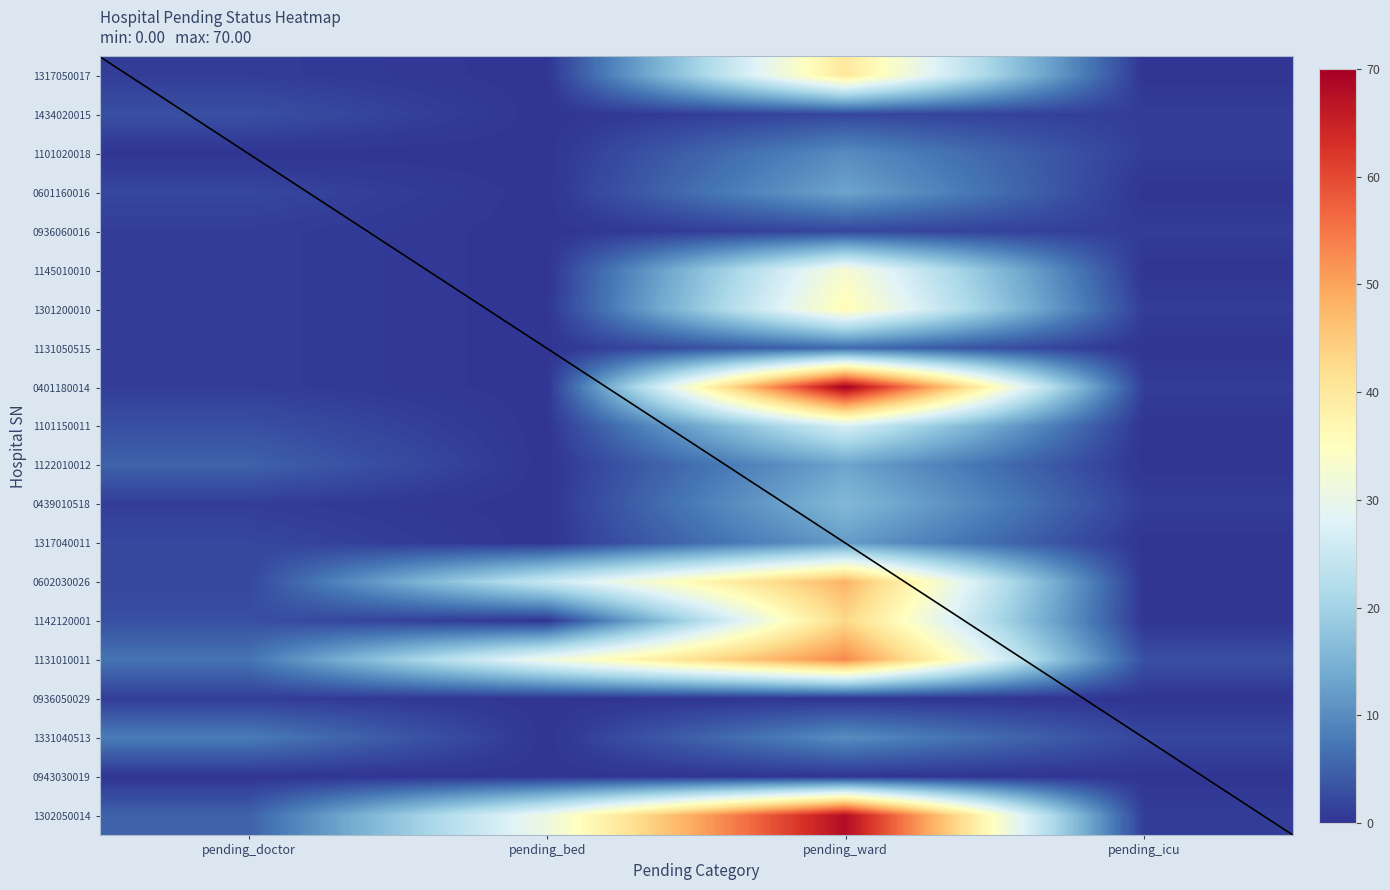

Which series changed the most between pending_doctor and pending_bed?

1302050014